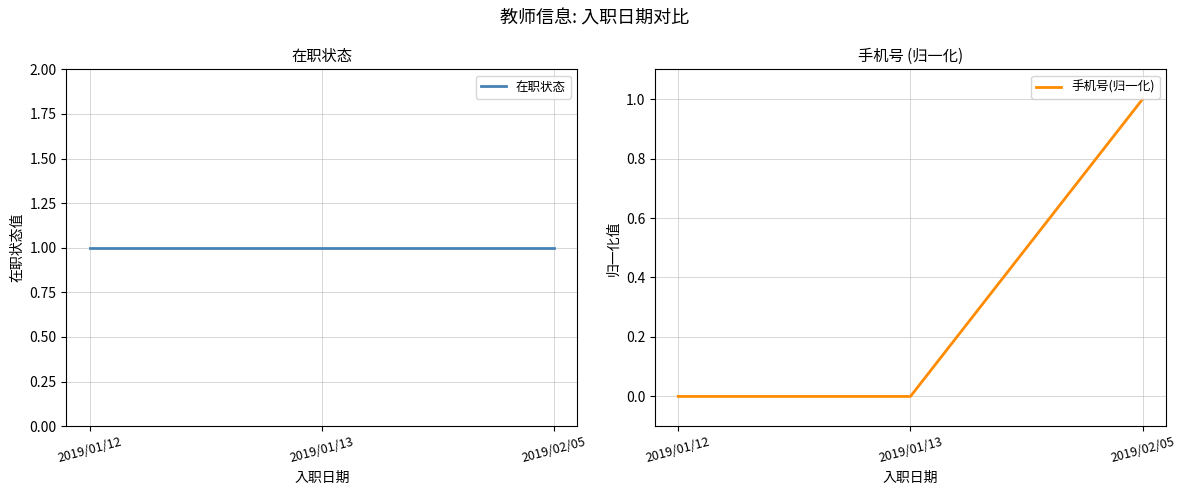

At how many categories does at least one series exceed 0?

3